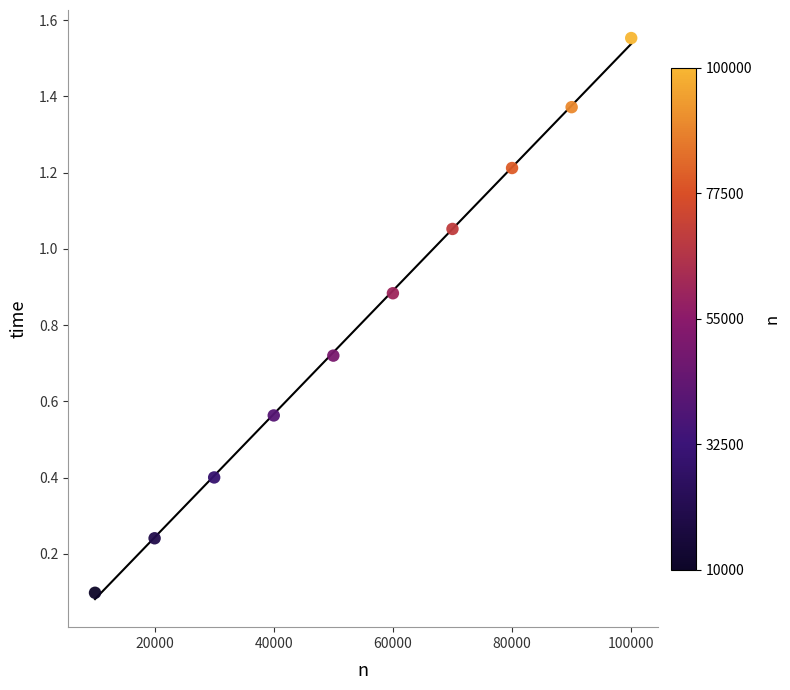

What is the range of Y values (max minus min)?

1.5